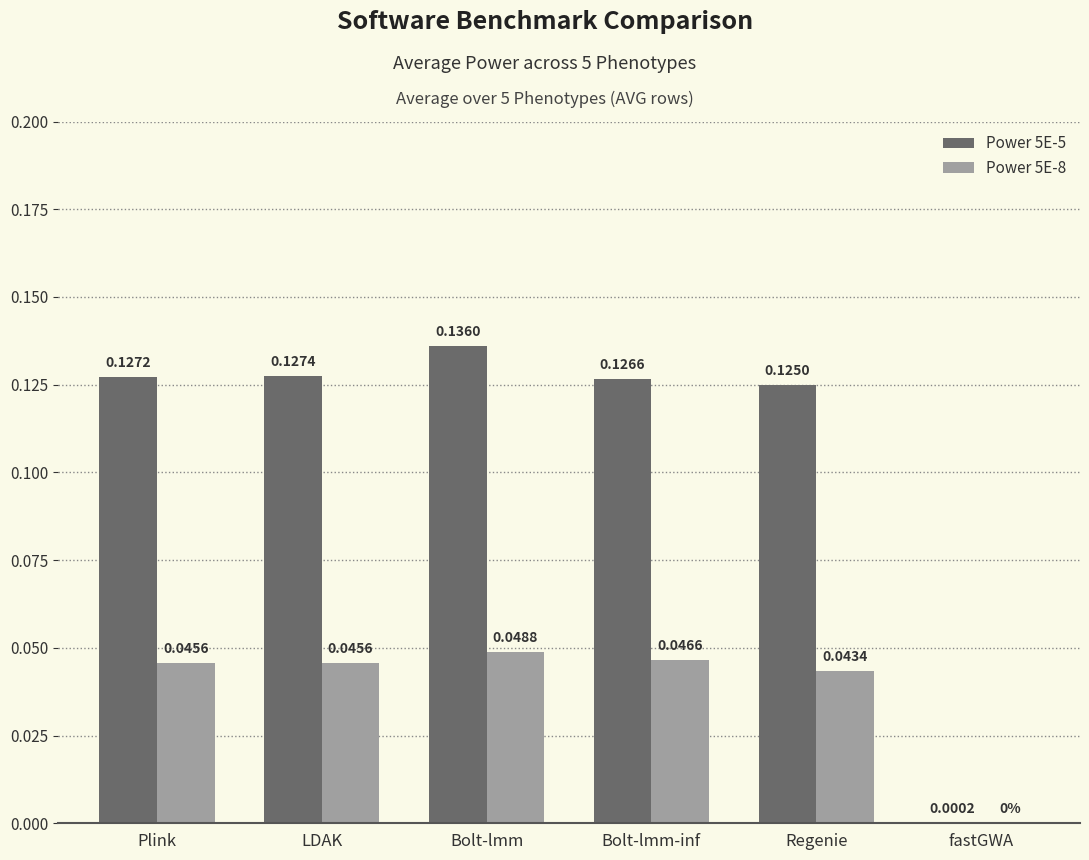

Which series has the largest total across all categories?

Power 5E-5